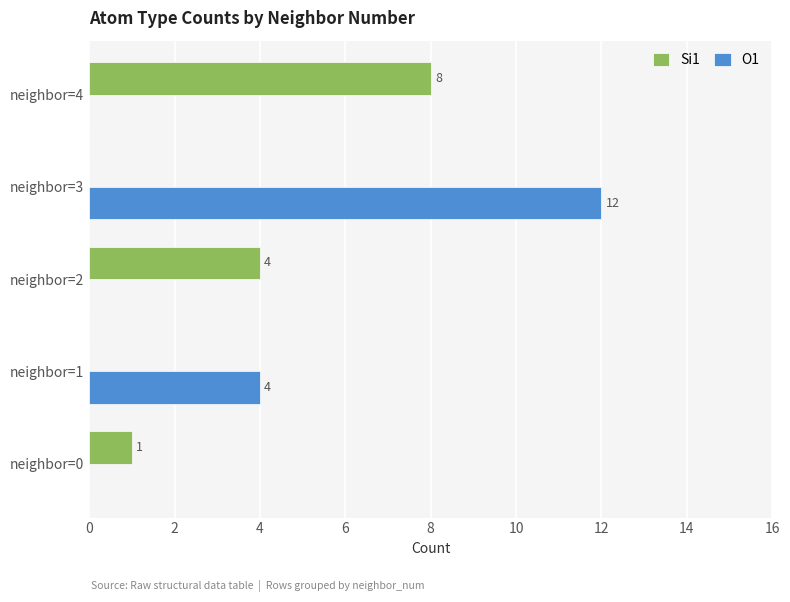

How many values in O1 are above zero?

2